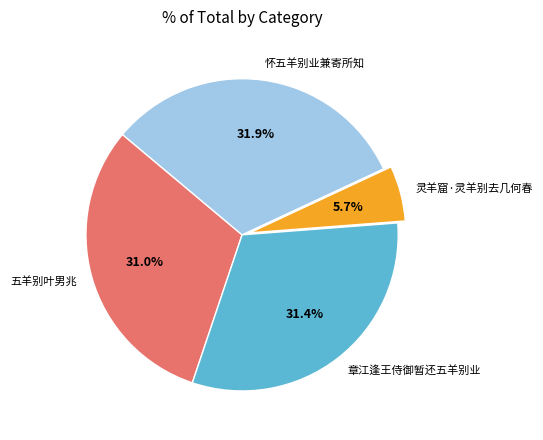

How many segments does this pie chart have?

4